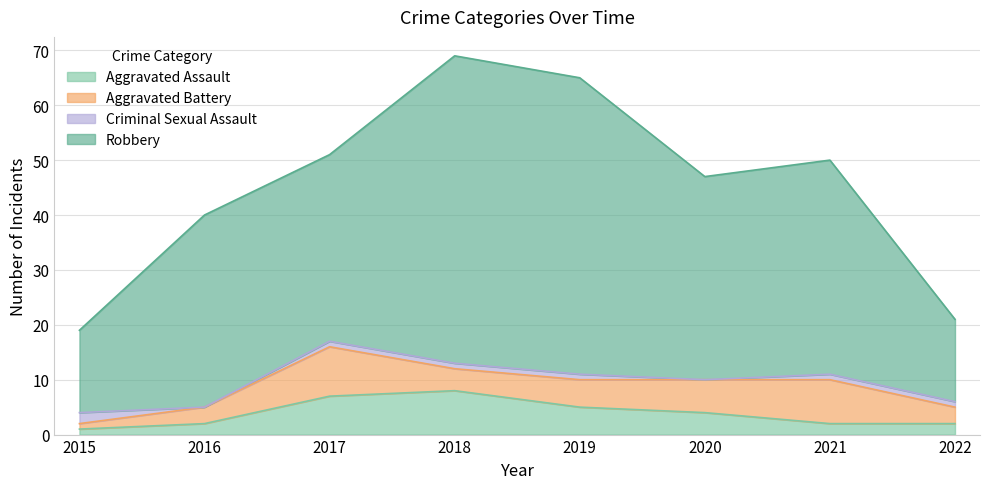

What is the value of the Aggravated Assault point at the 8th from the left?

2